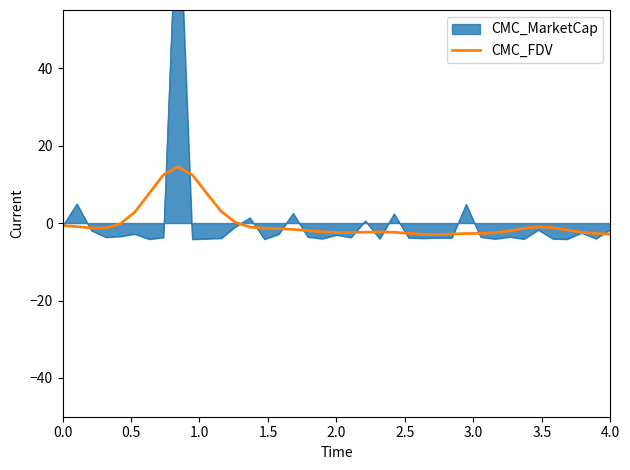

What is the maximum value for CMC_FDV?

14.5